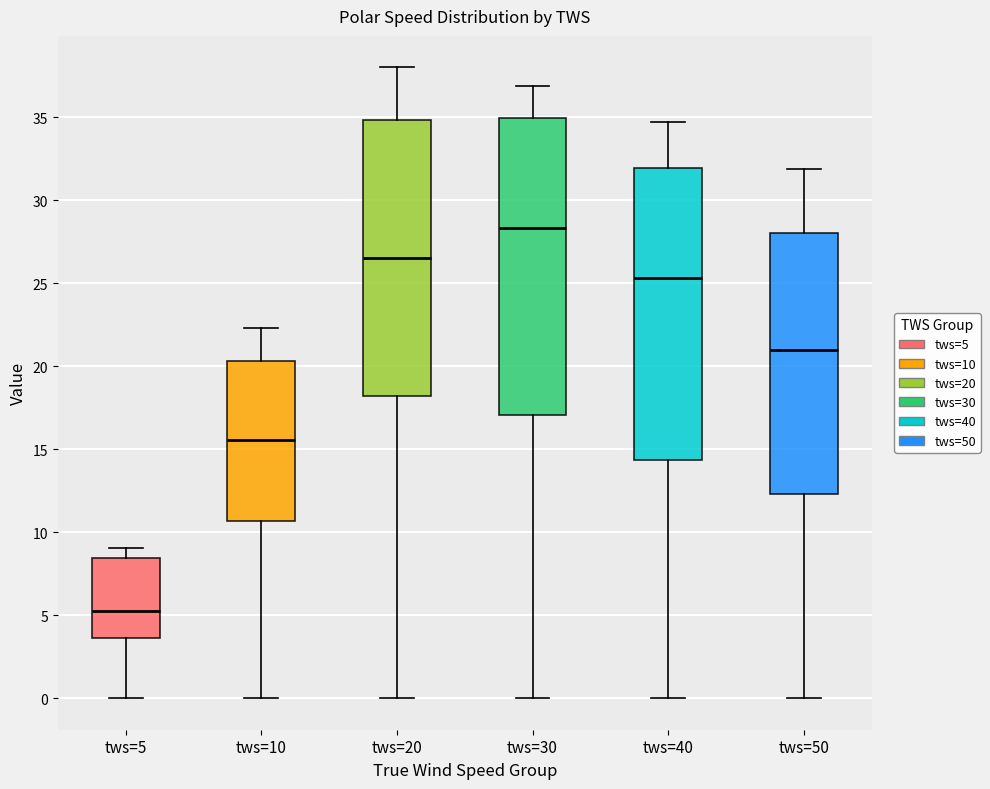

Where is the lower edge of the box for tws=10 on the y-axis? The values are not printed on the chart, so give them approximately, as read against the axis.

10.5